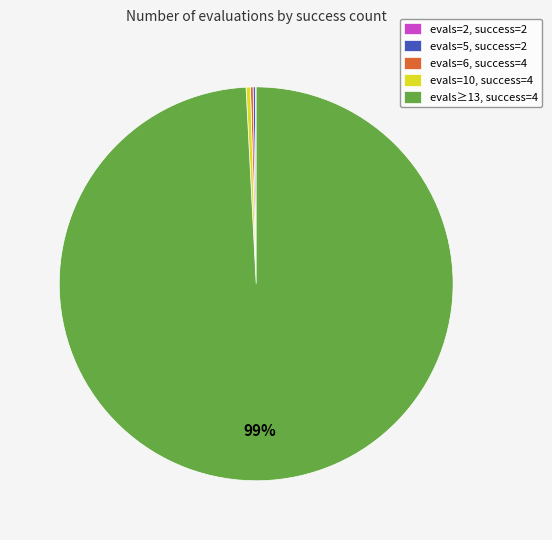

To the nearest percent, what is the average slice percentage?

20%